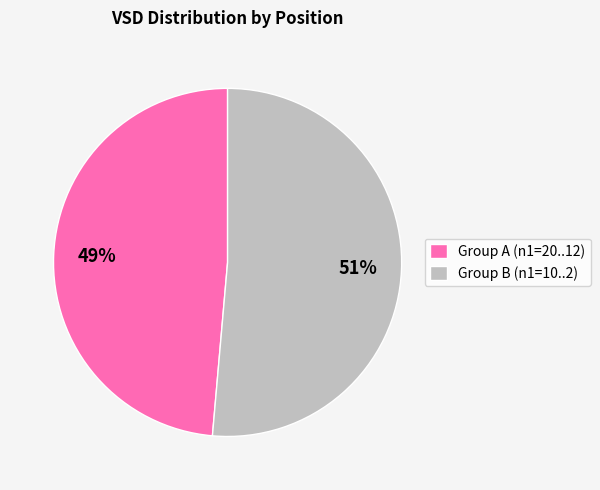

To the nearest percent, what portion does Group B (n1=10..2) represent?

51%